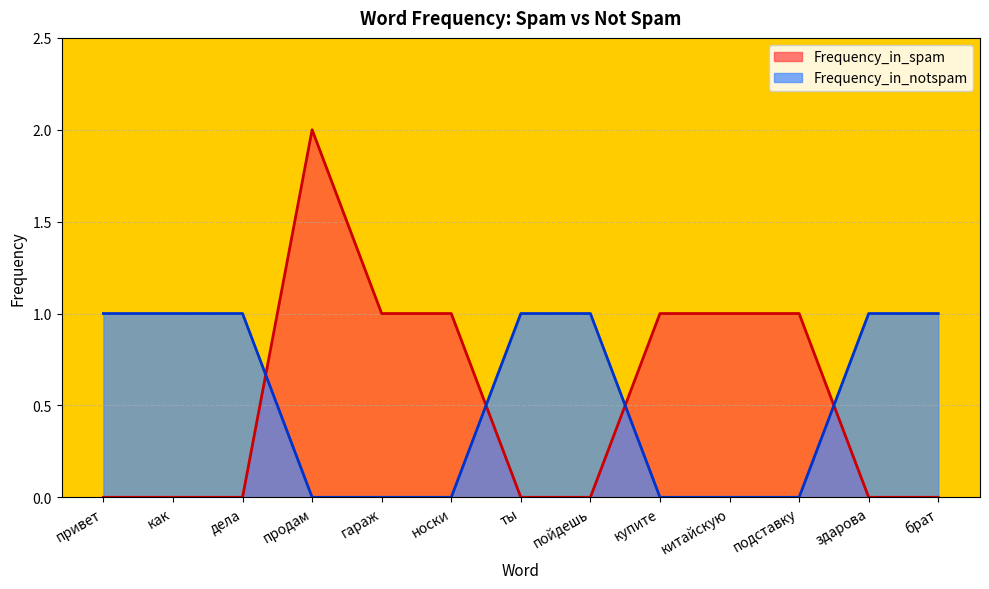

Reading left to right, extract all data points from this chart.

Frequency_in_spam: привет=0	как=0	дела=0	продам=2	гараж=1	носки=1	ты=0	пойдешь=0	купите=1	китайскую=1	подставку=1	здарова=0	брат=0
Frequency_in_notspam: привет=1	как=1	дела=1	продам=0	гараж=0	носки=0	ты=1	пойдешь=1	купите=0	китайскую=0	подставку=0	здарова=1	брат=1